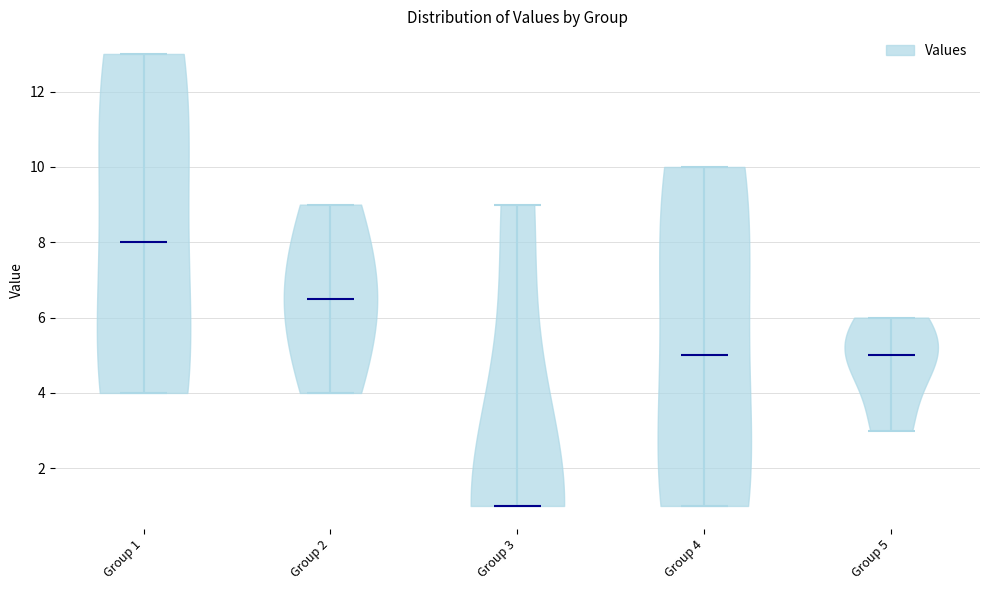

Reading left to right, read every violin against the y-axis: where its median line is, and the lowest and highest points it reaches. The values are not printed on the chart, so give them approximately, as read against the axis.

Group 1: median line 8.0, lowest point 4.0, highest point 13.0
Group 2: median line 6.6, lowest point 4.0, highest point 9.0
Group 3: median line 1.0, lowest point 1.0, highest point 9.0
Group 4: median line 5.0, lowest point 1.0, highest point 10.0
Group 5: median line 5.0, lowest point 3.0, highest point 6.0